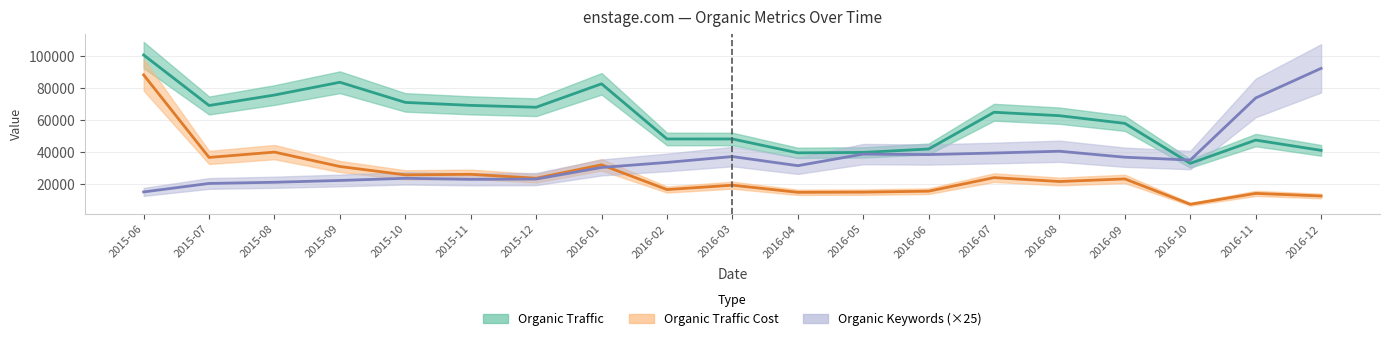

True or false: Organic Traffic has a value of 11357.2 at 2016-11.

False